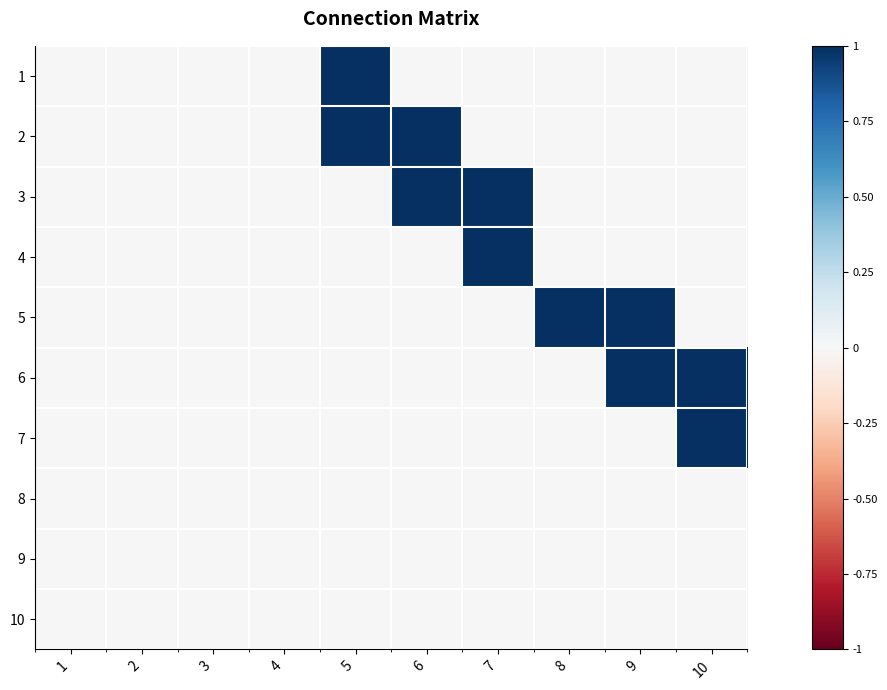

Reading right to left, list all the values displayed in this chart.

1: 10=0	9=0	8=0	7=0	6=0	5=1	4=0	3=0	2=0	1=0
2: 10=0	9=0	8=0	7=0	6=1	5=1	4=0	3=0	2=0	1=0
3: 10=0	9=0	8=0	7=1	6=1	5=0	4=0	3=0	2=0	1=0
4: 10=0	9=0	8=0	7=1	6=0	5=0	4=0	3=0	2=0	1=0
5: 10=0	9=1	8=1	7=0	6=0	5=0	4=0	3=0	2=0	1=0
6: 10=1	9=1	8=0	7=0	6=0	5=0	4=0	3=0	2=0	1=0
7: 10=1	9=0	8=0	7=0	6=0	5=0	4=0	3=0	2=0	1=0
8: 10=0	9=0	8=0	7=0	6=0	5=0	4=0	3=0	2=0	1=0
9: 10=0	9=0	8=0	7=0	6=0	5=0	4=0	3=0	2=0	1=0
10: 10=0	9=0	8=0	7=0	6=0	5=0	4=0	3=0	2=0	1=0